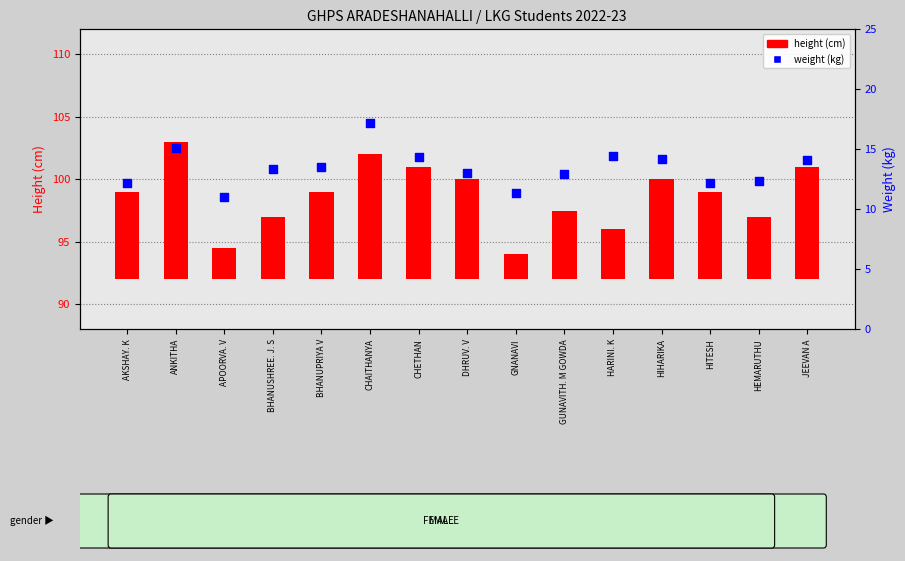

At how many categories does at least one series exceed 9?

15